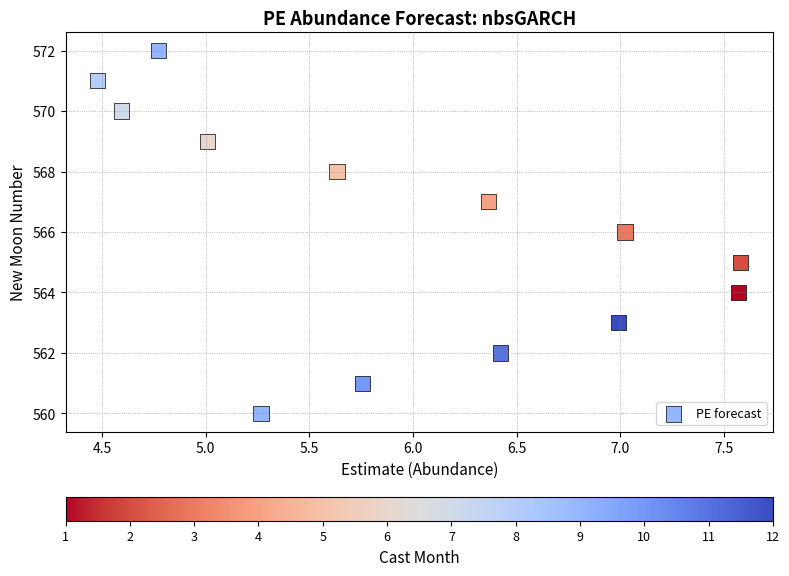

What is the range of Y values (max minus min)?

12